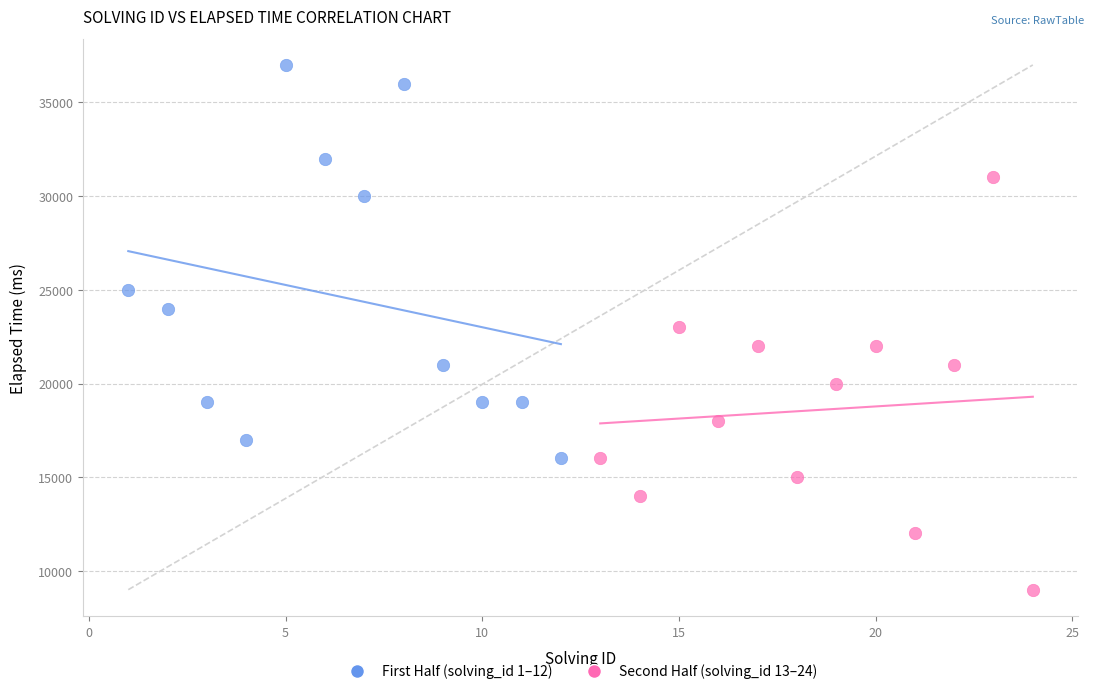

What are all the series names shown in the legend?

First Half (solving_id 1–12), Second Half (solving_id 13–24)